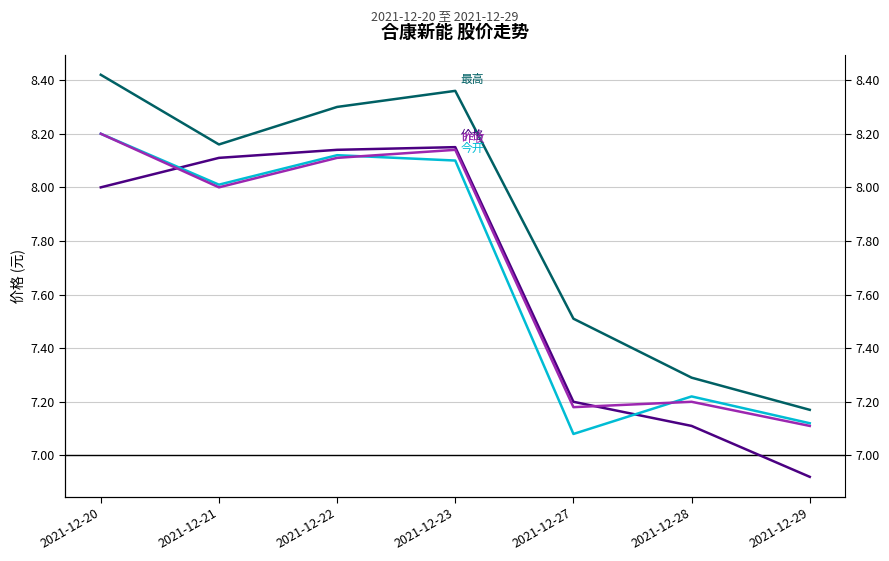

True or false: 昨收 and 最高 cross at least once.

False